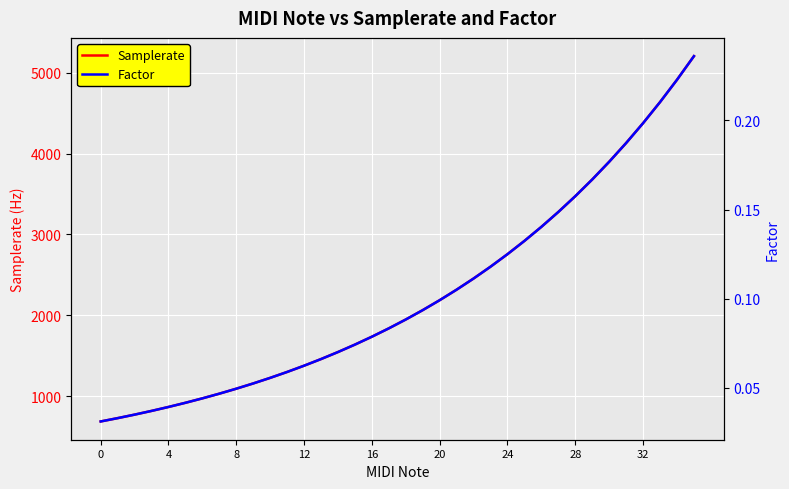

How many Factor values are between 0 and 1?

36